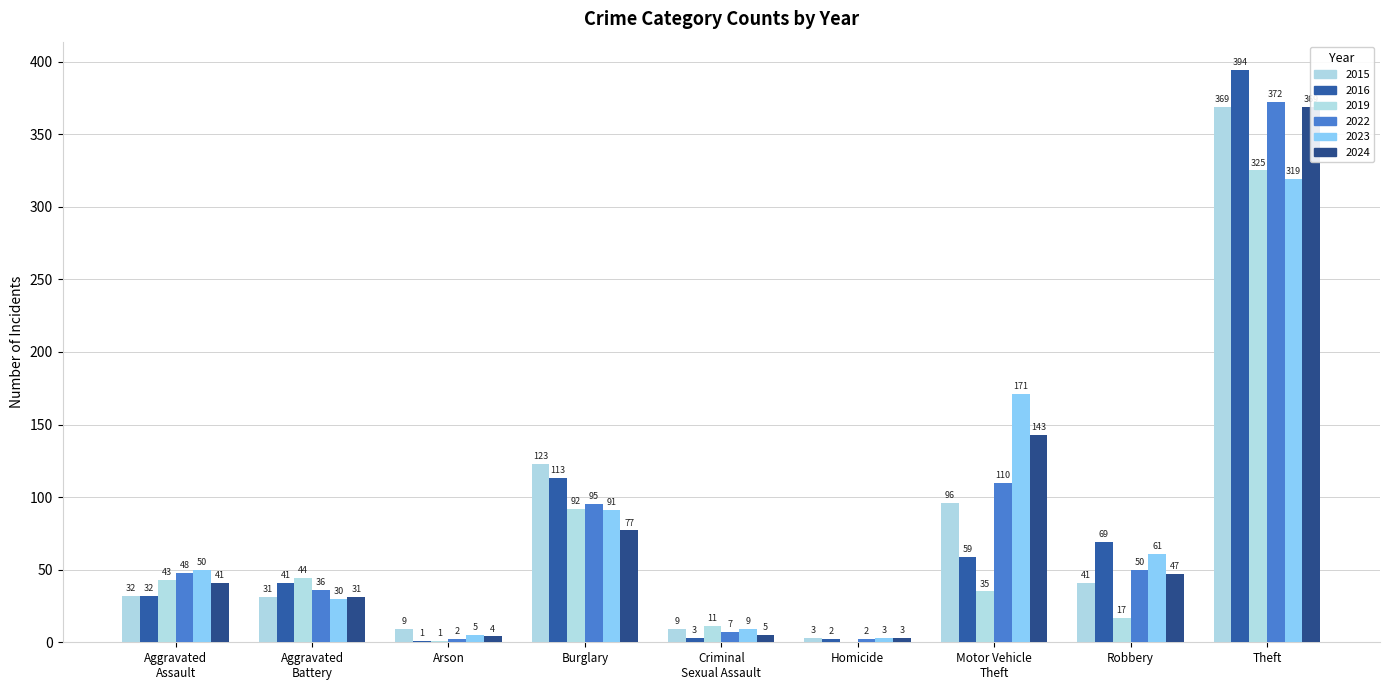

How many groups of bars are there?

9